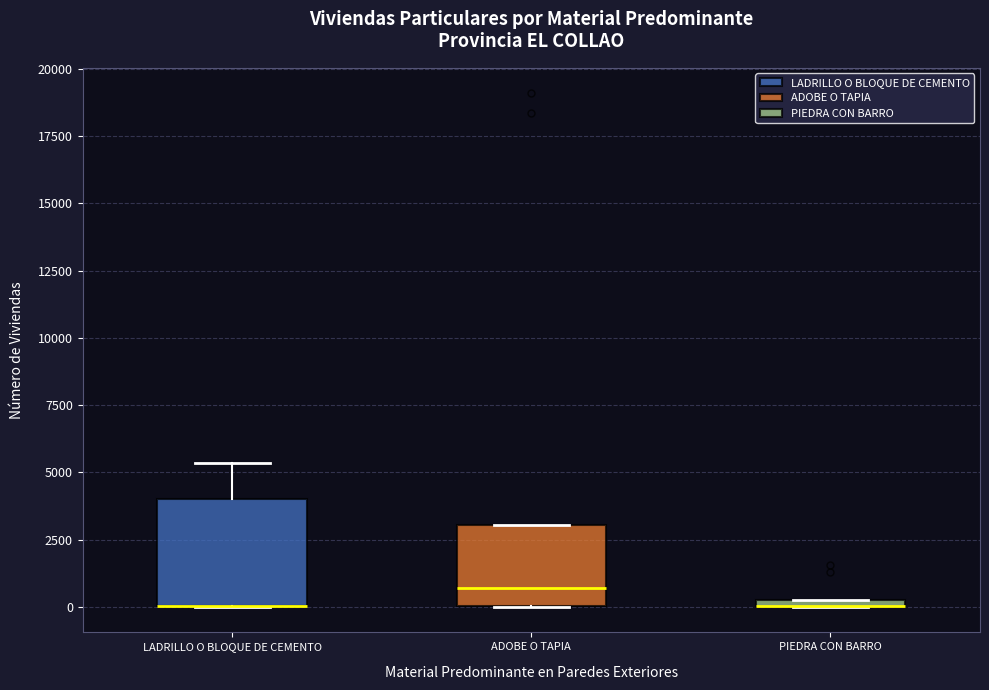

Which box is the tallest, from its lower edge to its upper edge?

LADRILLO O BLOQUE DE CEMENTO